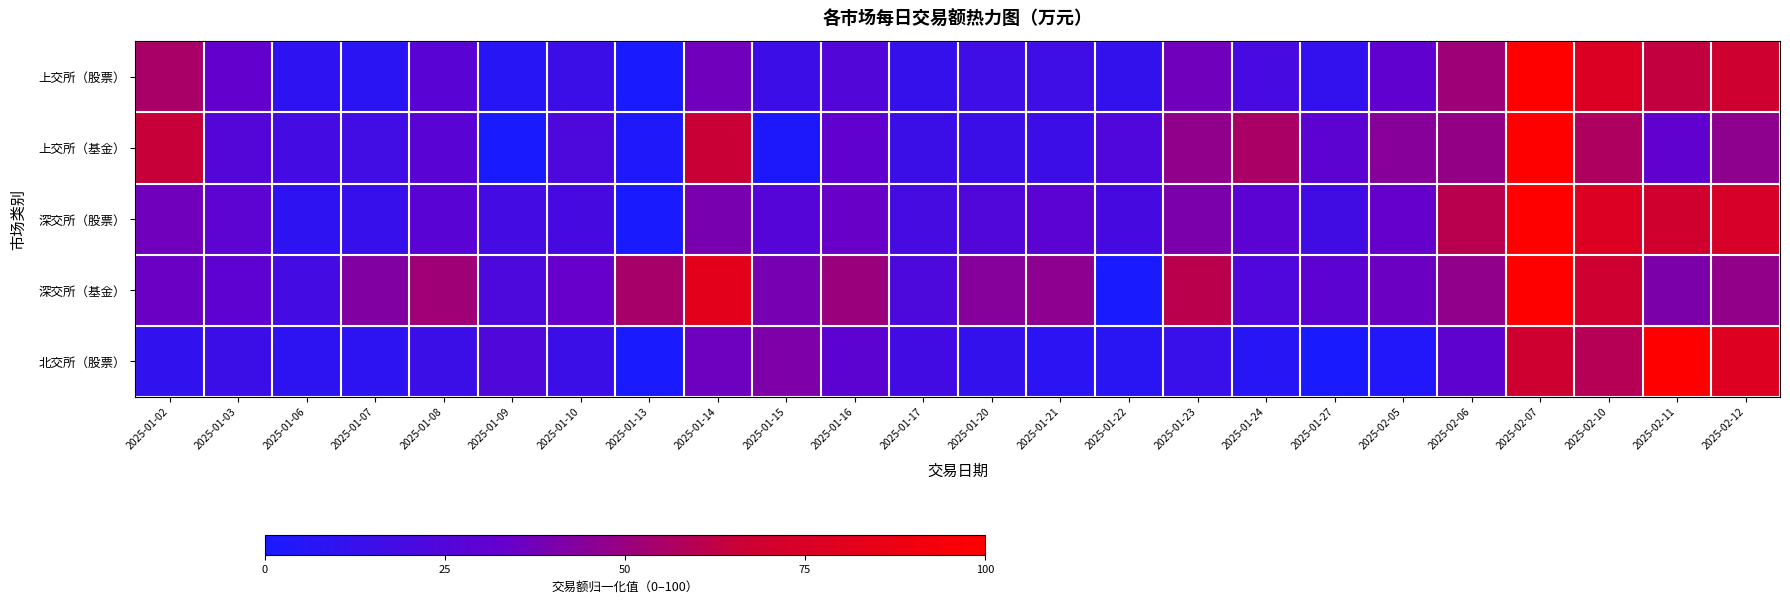

Rank the series by their maximum value, from highest to lowest.

上交所（股票）, 深交所（股票）, 上交所（基金）, 深交所（基金）, 北交所（股票）